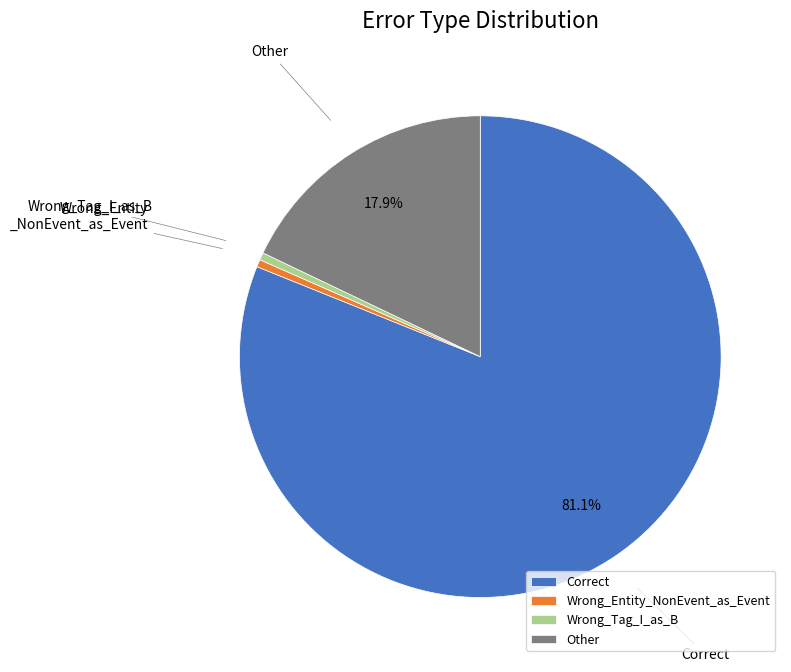

Which slice represents more than half of the pie?

Correct